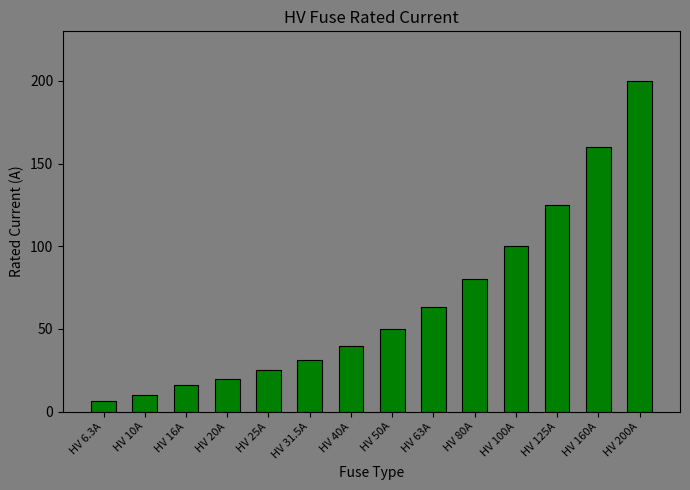

What is the change in value from HV 10A to HV 80A?

+70.0